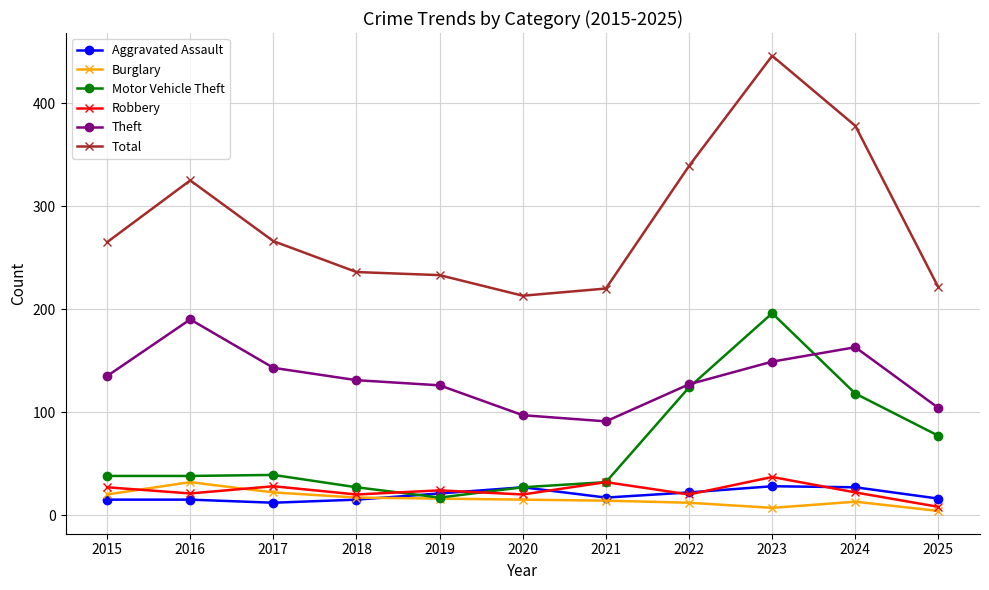

True or false: Burglary and Total intersect in this chart.

False